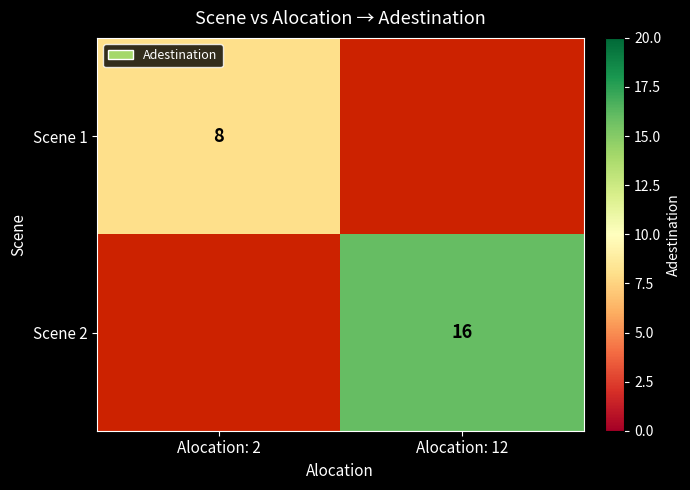

Is the value of Scene 2 at Alocation: 12 greater than the value of Scene 1 at Alocation: 2?

Yes